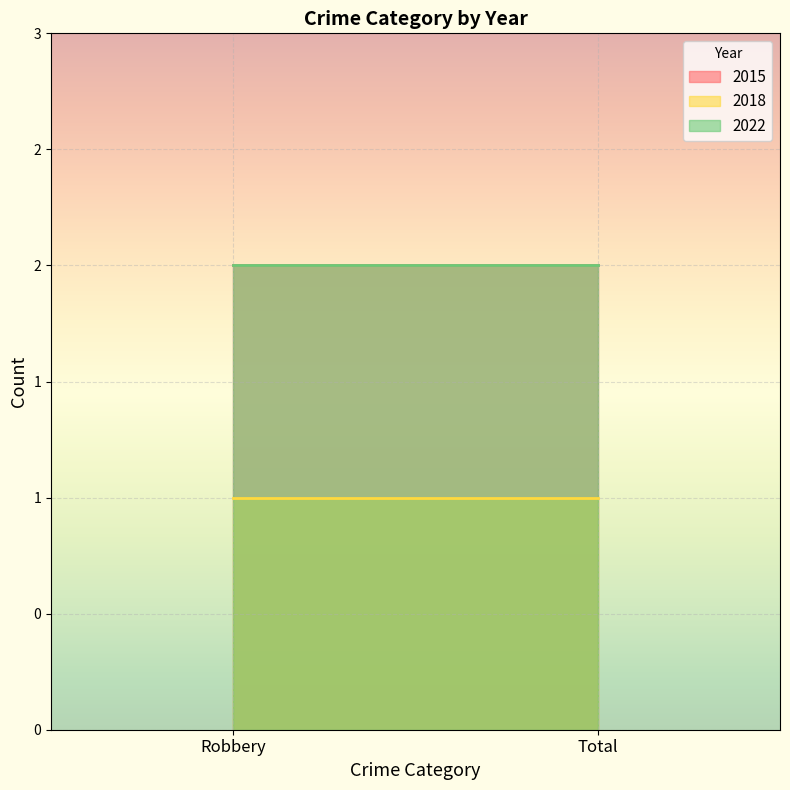

What is the total value across all series at Robbery?

5